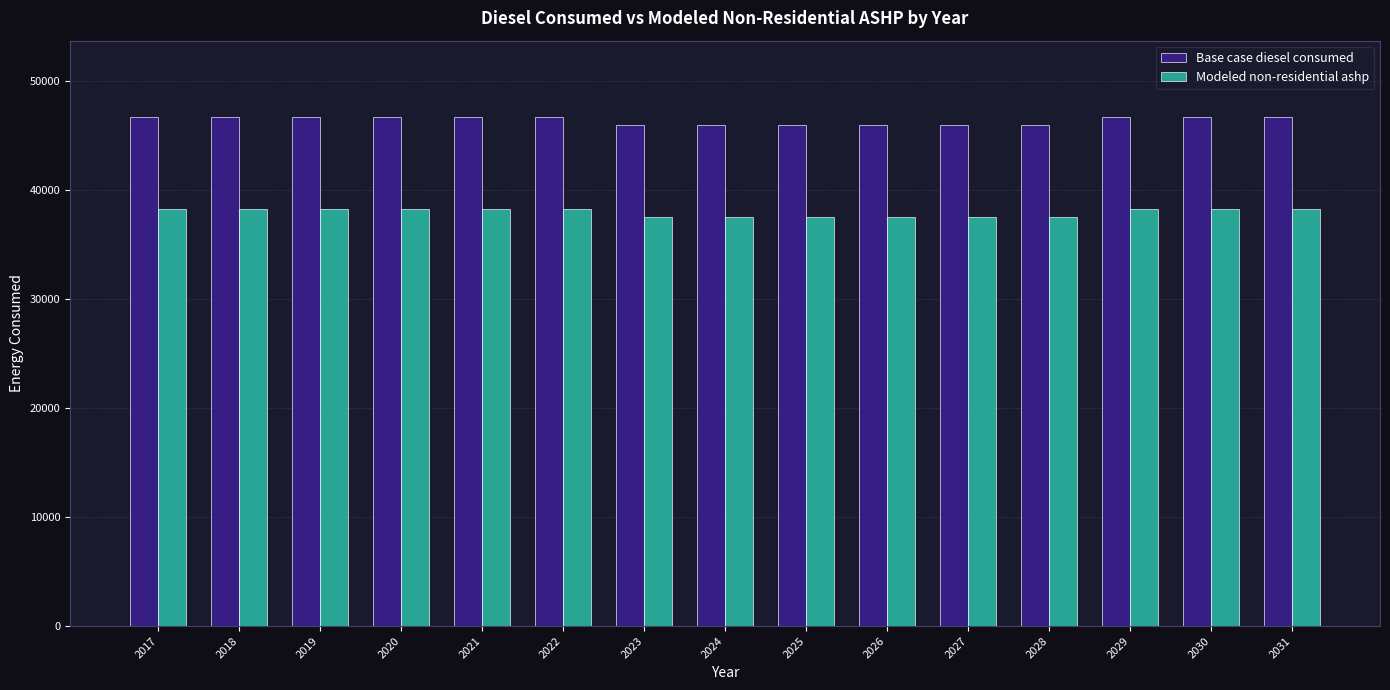

What is the maximum value shown in the chart?

46673.0